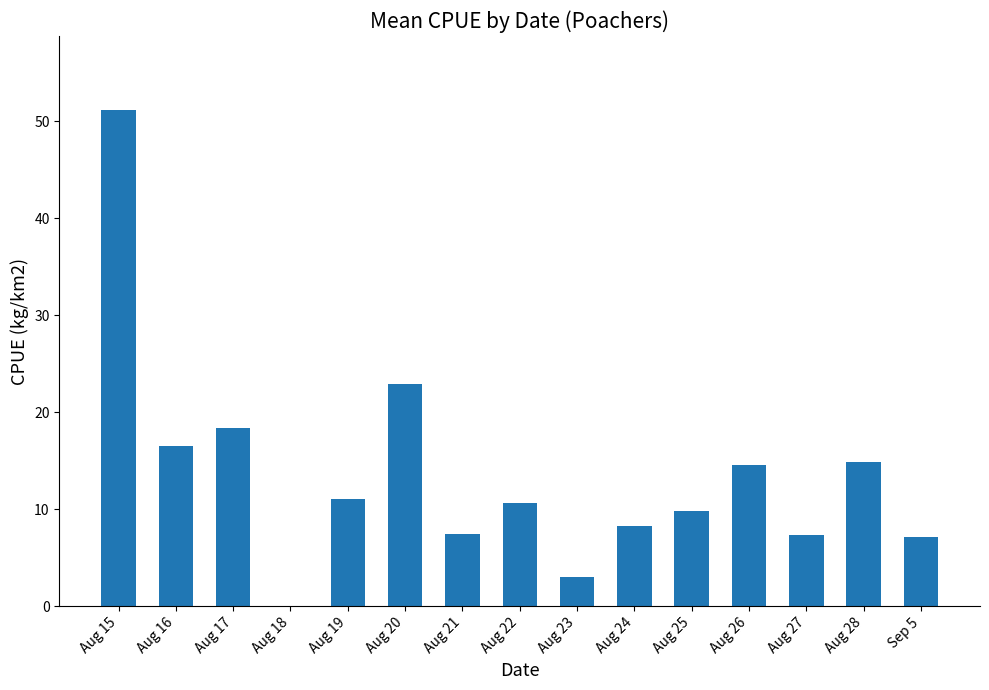

At which label does the data first exceed 10?

Aug 15